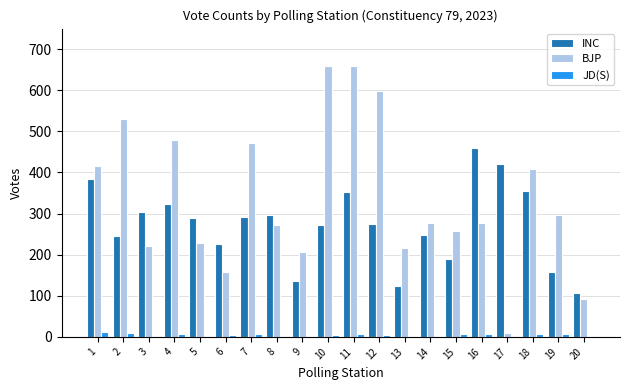

True or false: BJP has a value of 498 at 16.

False